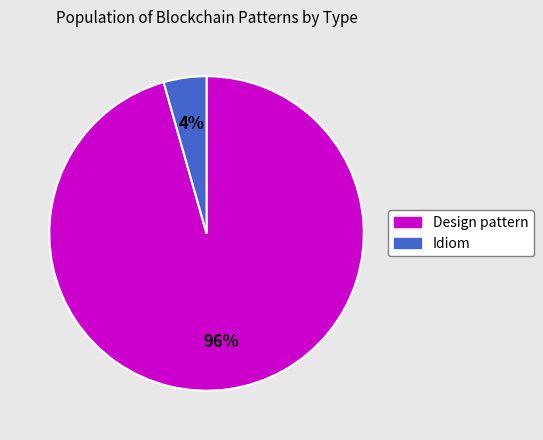

Combined, do Design pattern and Idiom account for over 50%?

Yes